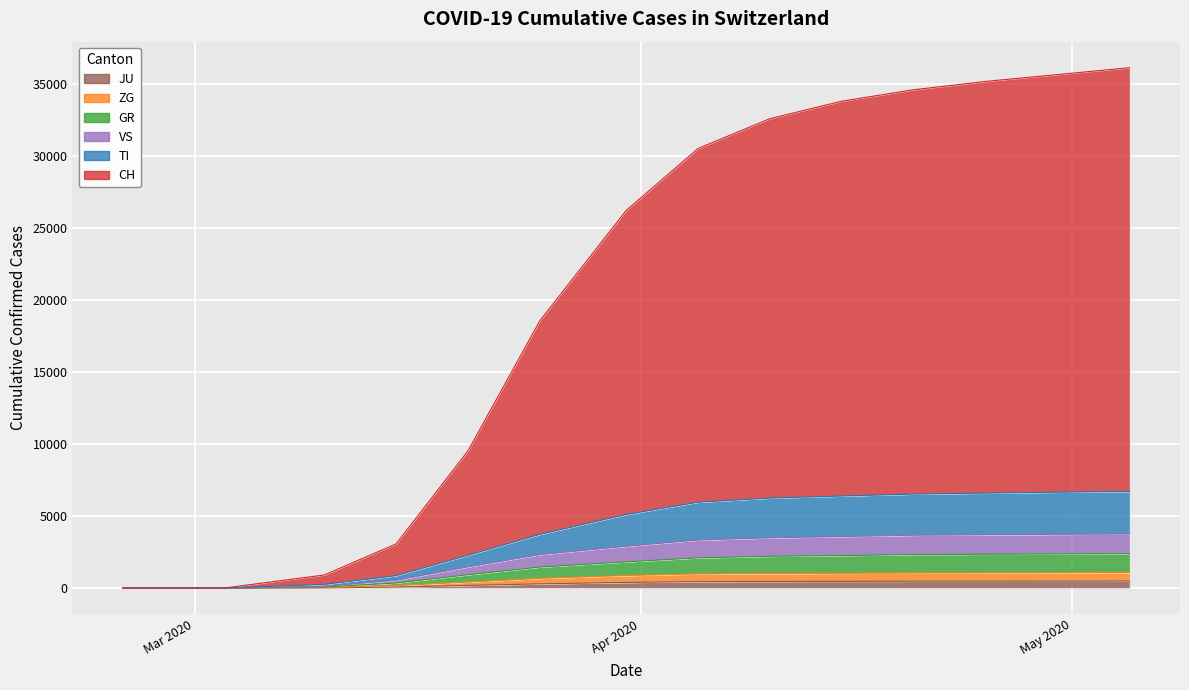

List the labels in order of VS value, smallest first.

2020-02-25, 2020-02-26, 2020-02-27, 2020-02-28, 2020-02-29, 2020-03-01, 2020-03-02, 2020-03-03, 2020-03-10, 2020-03-15, 2020-03-20, 2020-03-25, 2020-03-31, 2020-04-05, 2020-04-10, 2020-04-15, 2020-04-20, 2020-04-25, 2020-04-30, 2020-05-05